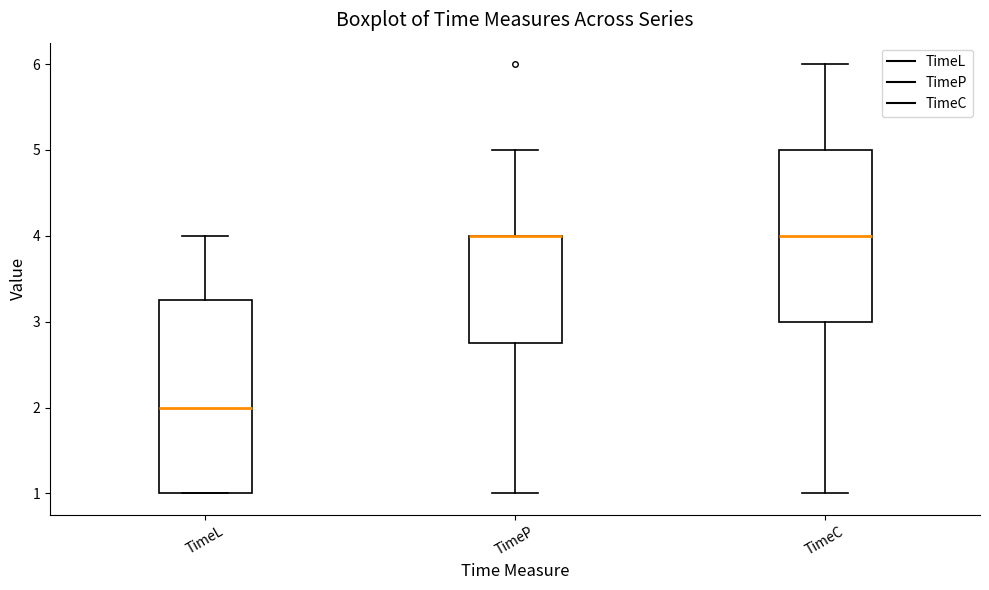

Where does the median line of the box for TimeL sit on the y-axis? The values are not printed on the chart, so give them approximately, as read against the axis.

2.0